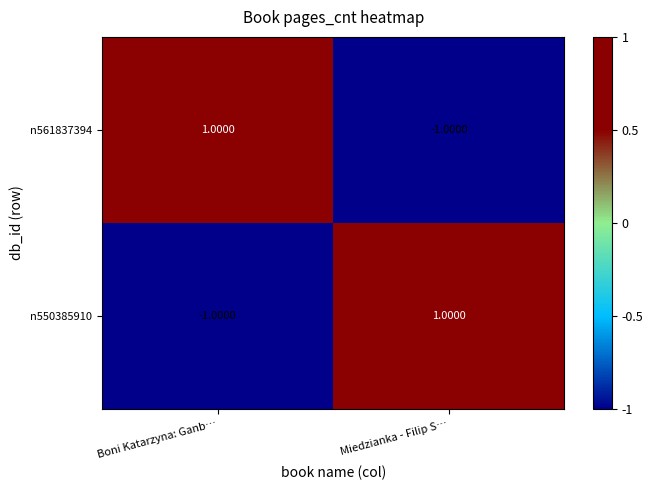

Which category has the lowest value in the n561837394 series?

Miedzianka - Filip S…